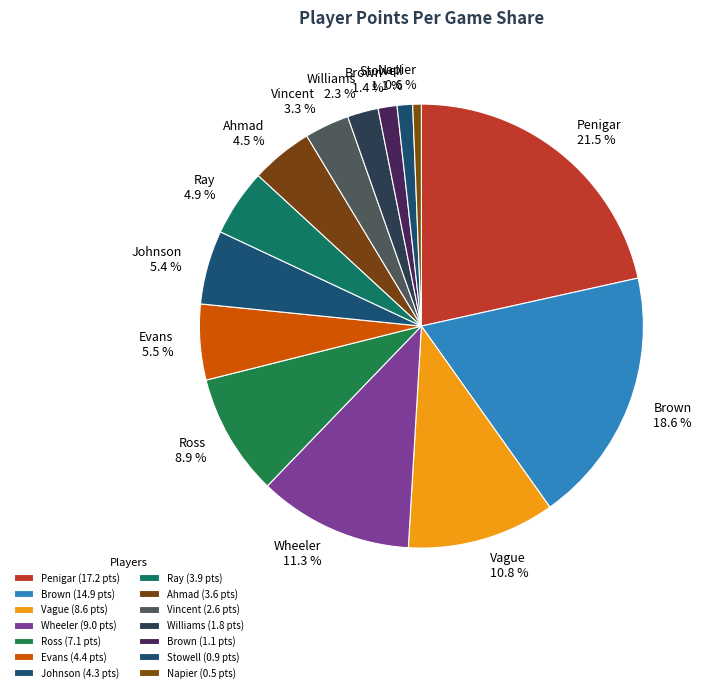

Does any single category account for the majority?

No